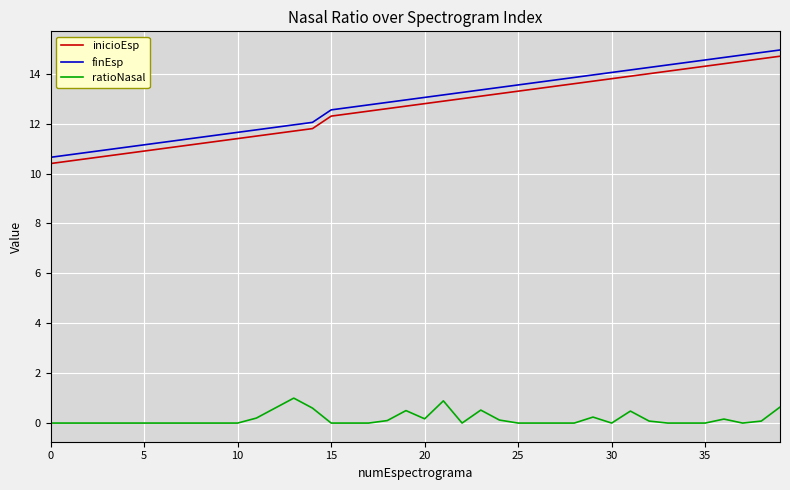

True or false: inicioEsp and ratioNasal cross at least once.

False